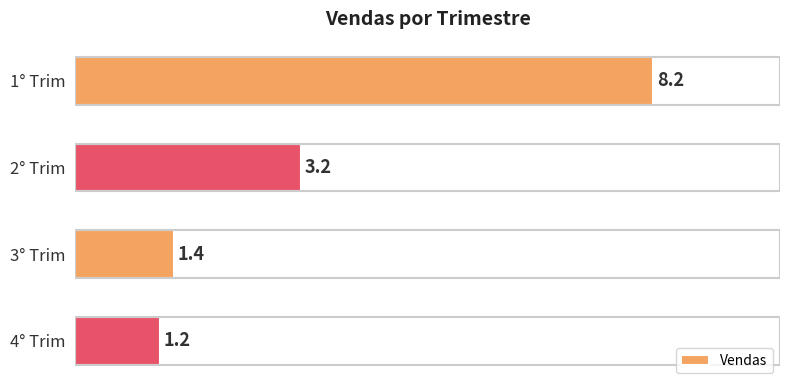

Reading bottom to top, list all the values displayed in this chart.

1.2	1.4	3.2	8.2